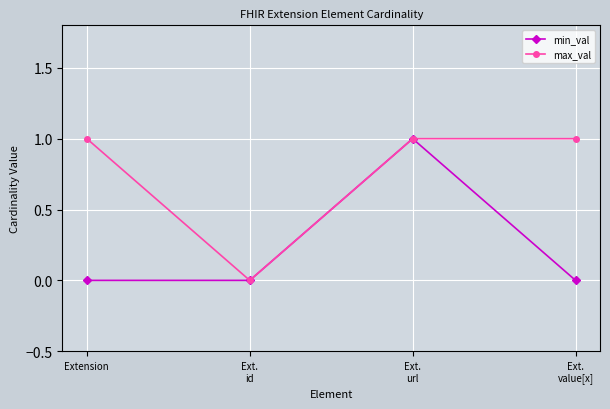

What is the greatest value displayed?

1